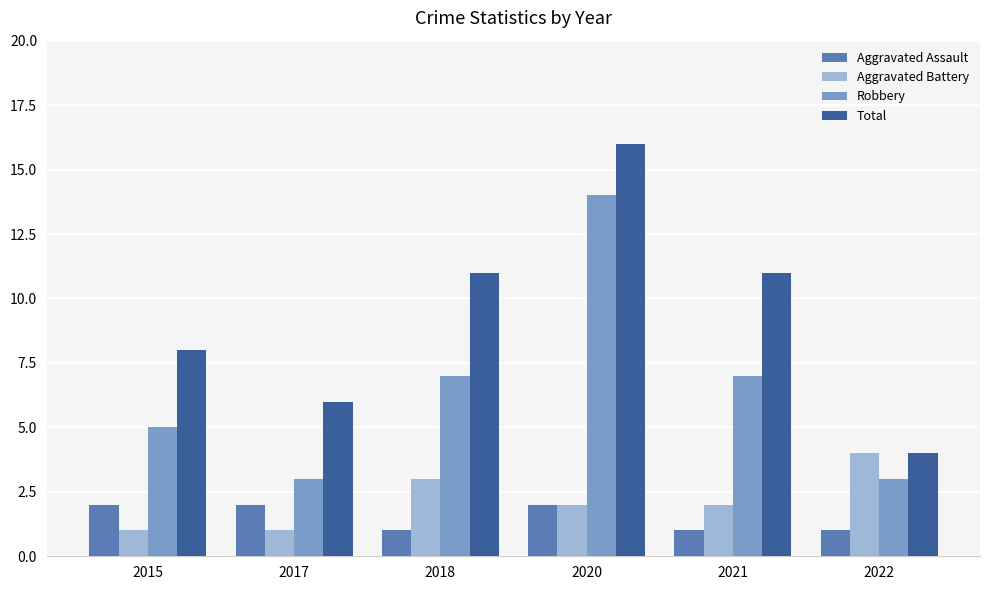

How many distinct data groups are displayed?

4